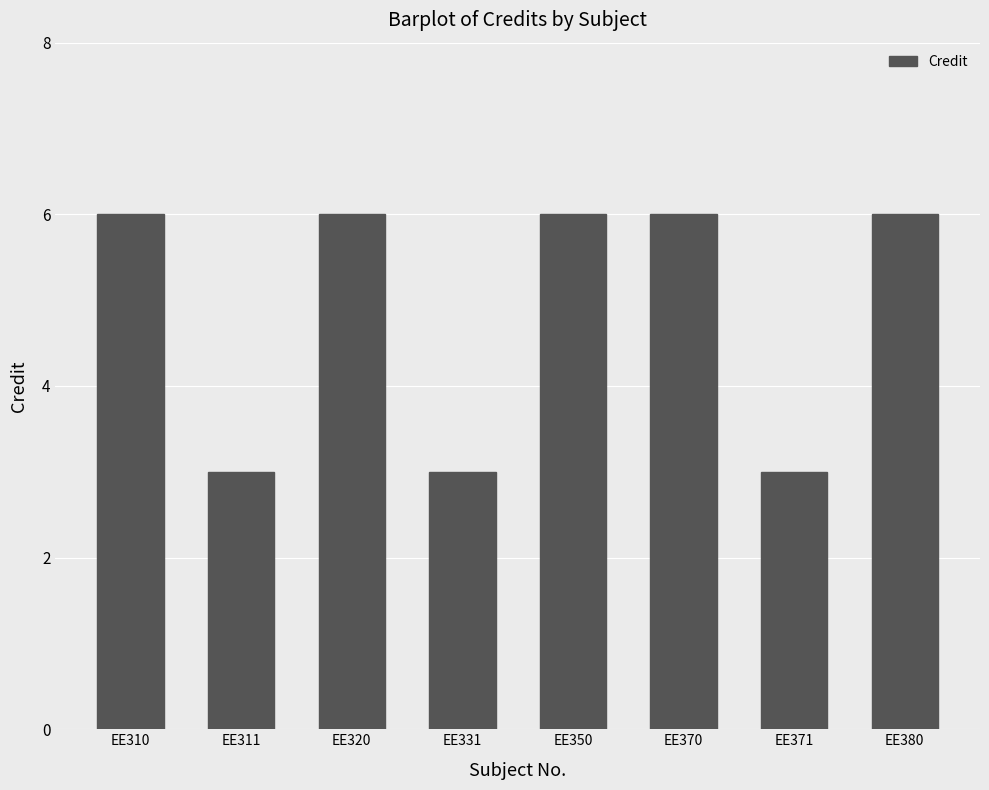

Which has a higher value, EE371 or EE380?

EE380